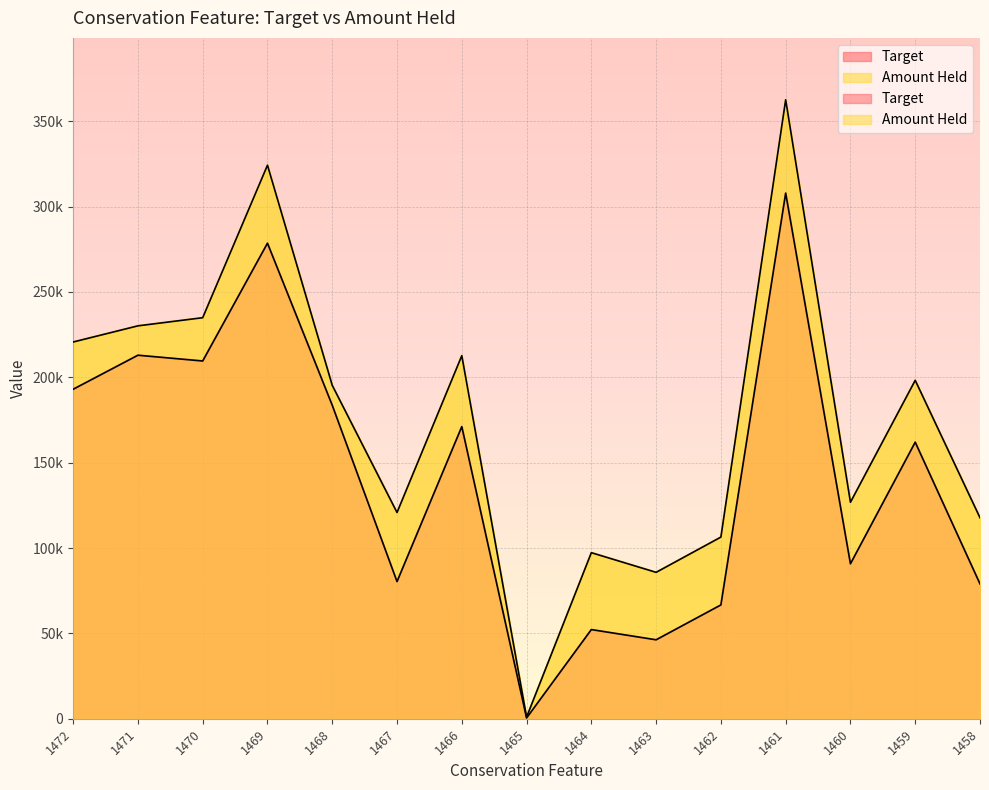

Which category has the highest value in the Target series?

1461